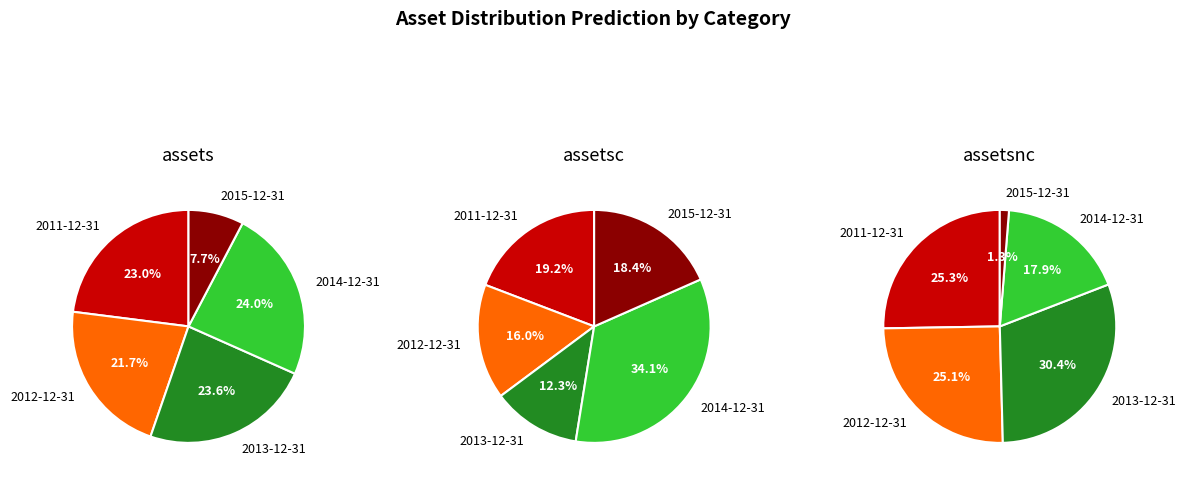

How many slices are in this pie chart?

5